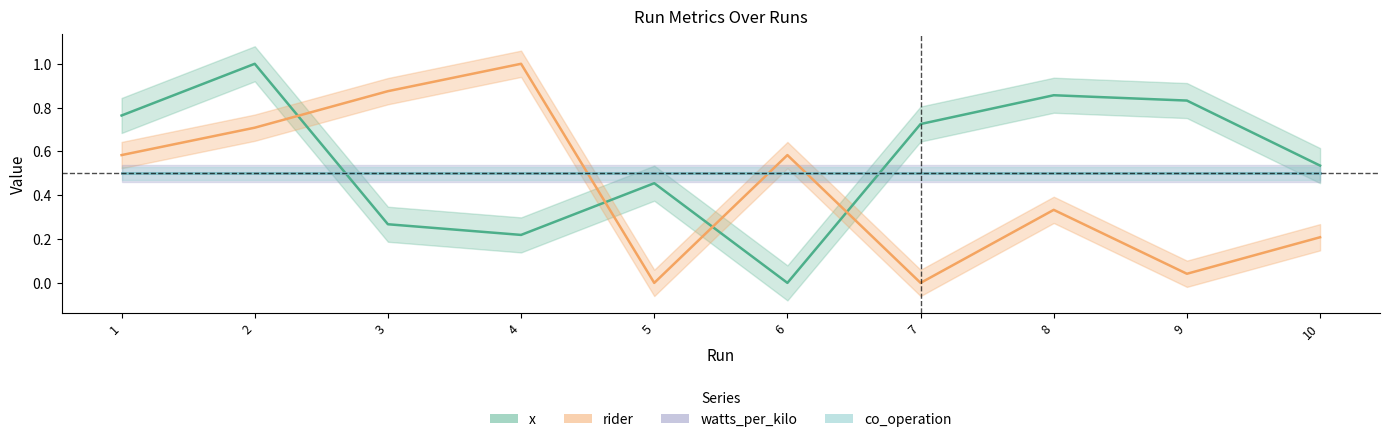

Which category has the lowest value in the watts_per_kilo series?

1